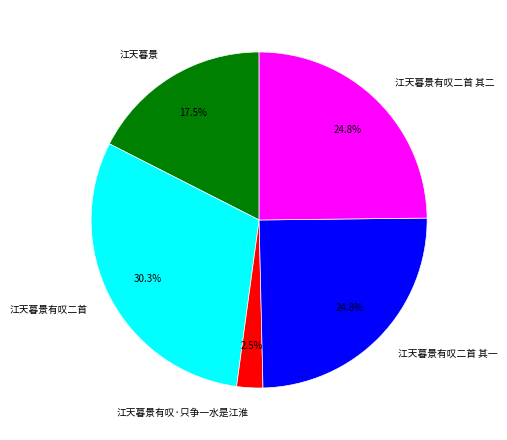

How many slices are in this pie chart?

5